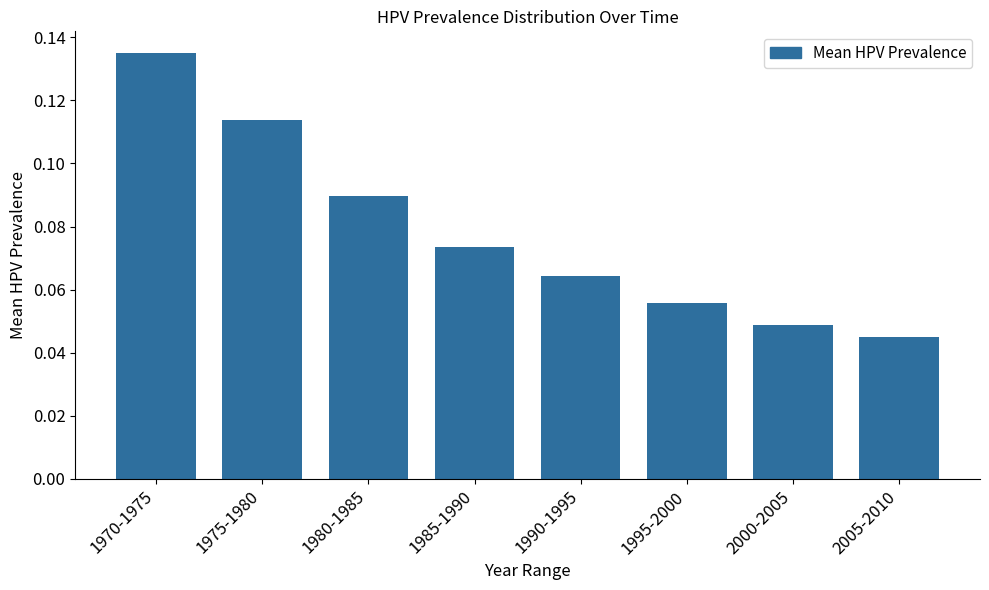

What is the sum of all values?

0.6